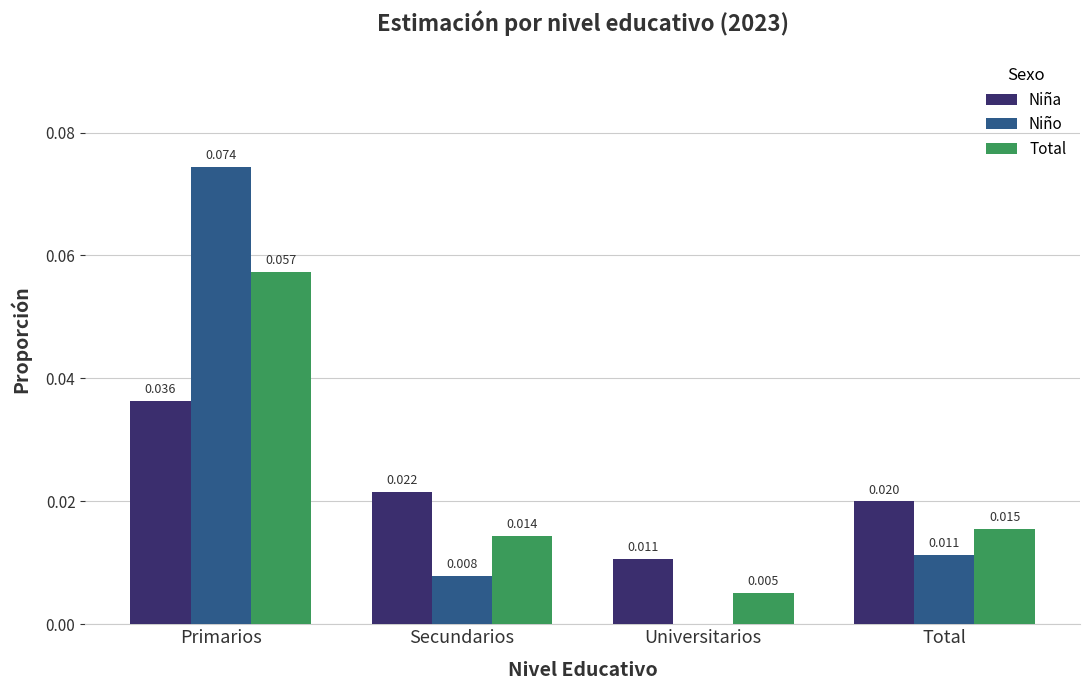

The Total series shows 0.0 at Secundarios. True or false?

True